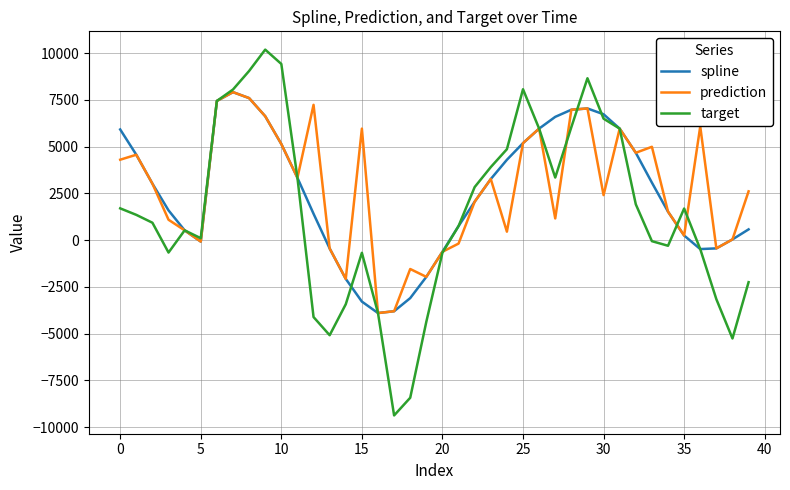

How many values in the prediction series exceed 3012?

20